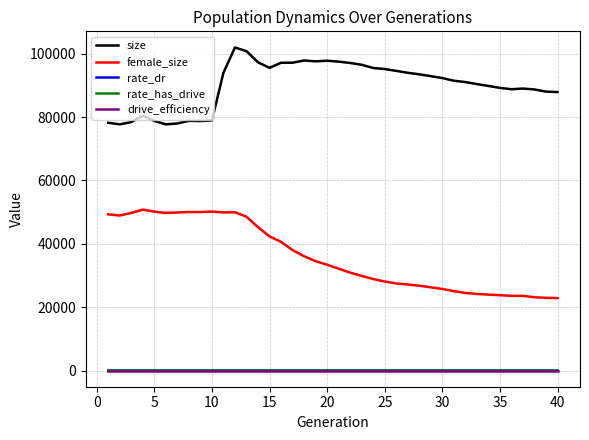

Which series has the widest spread of values?

female_size